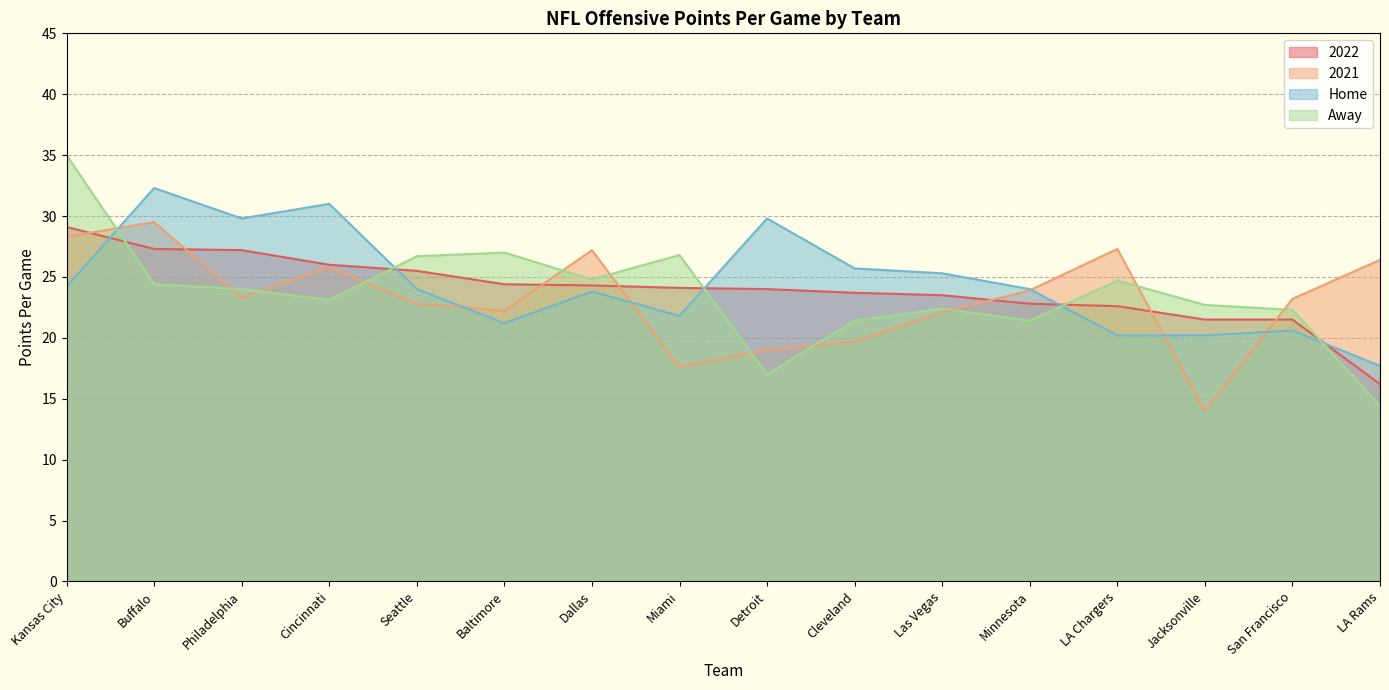

Is the value of 2021 at Cincinnati greater than the value of 2022 at LA Rams?

Yes